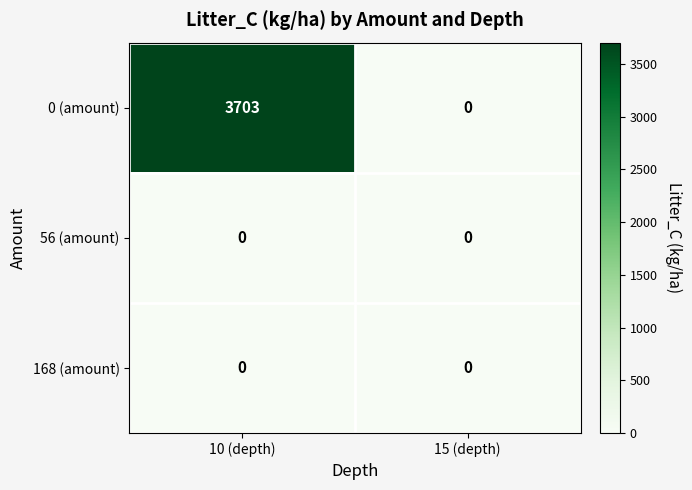

Reading left to right, transcribe all the data shown in this chart.

0 (amount): 10 (depth)=3703	15 (depth)=0
56 (amount): 10 (depth)=0	15 (depth)=0
168 (amount): 10 (depth)=0	15 (depth)=0